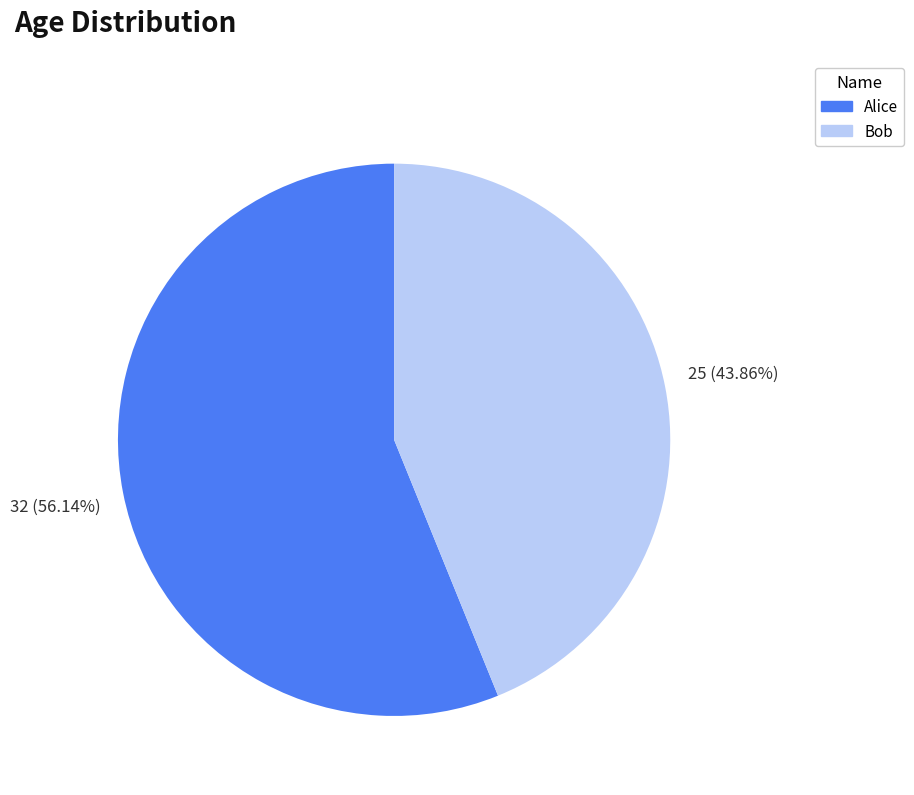

What percentage is the Alice slice, to the nearest percent?

56%